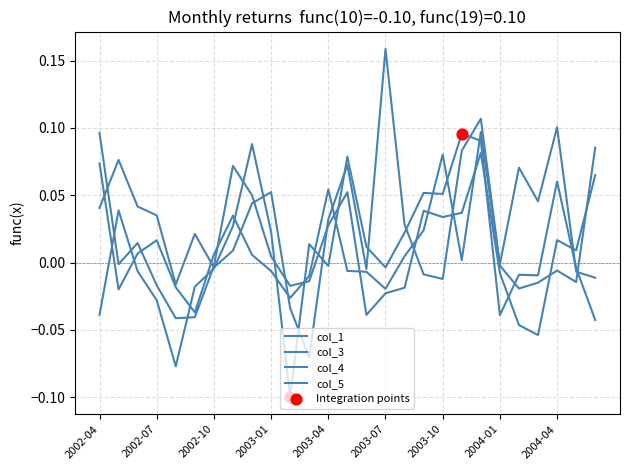

How many lines are shown in the chart?

4